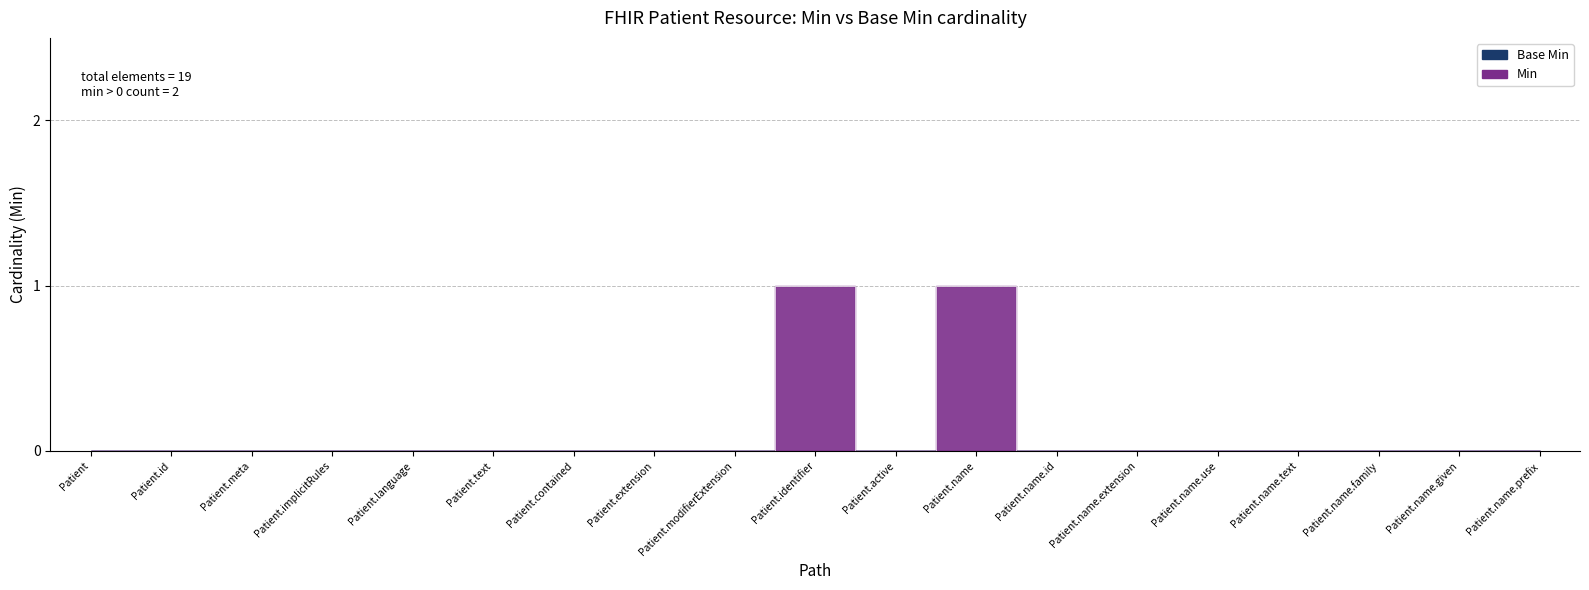

Reading right to left, what are all the values shown in this chart?

0	0	0	0	0	0	0	1	0	1	0	0	0	0	0	0	0	0	0